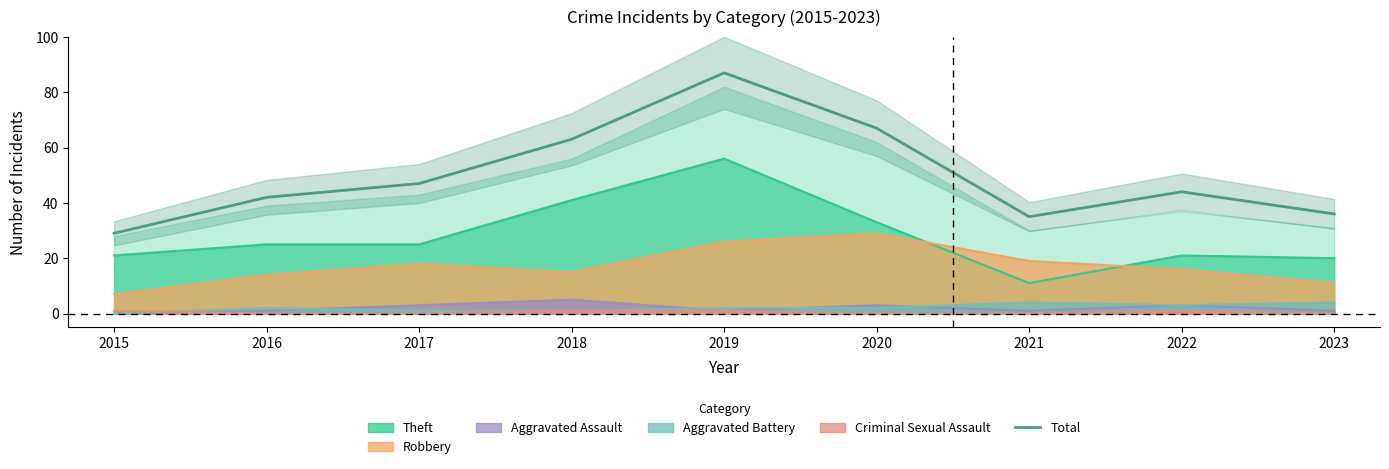

How many points are higher than both their immediate neighbors (excluding endpoints)?

2